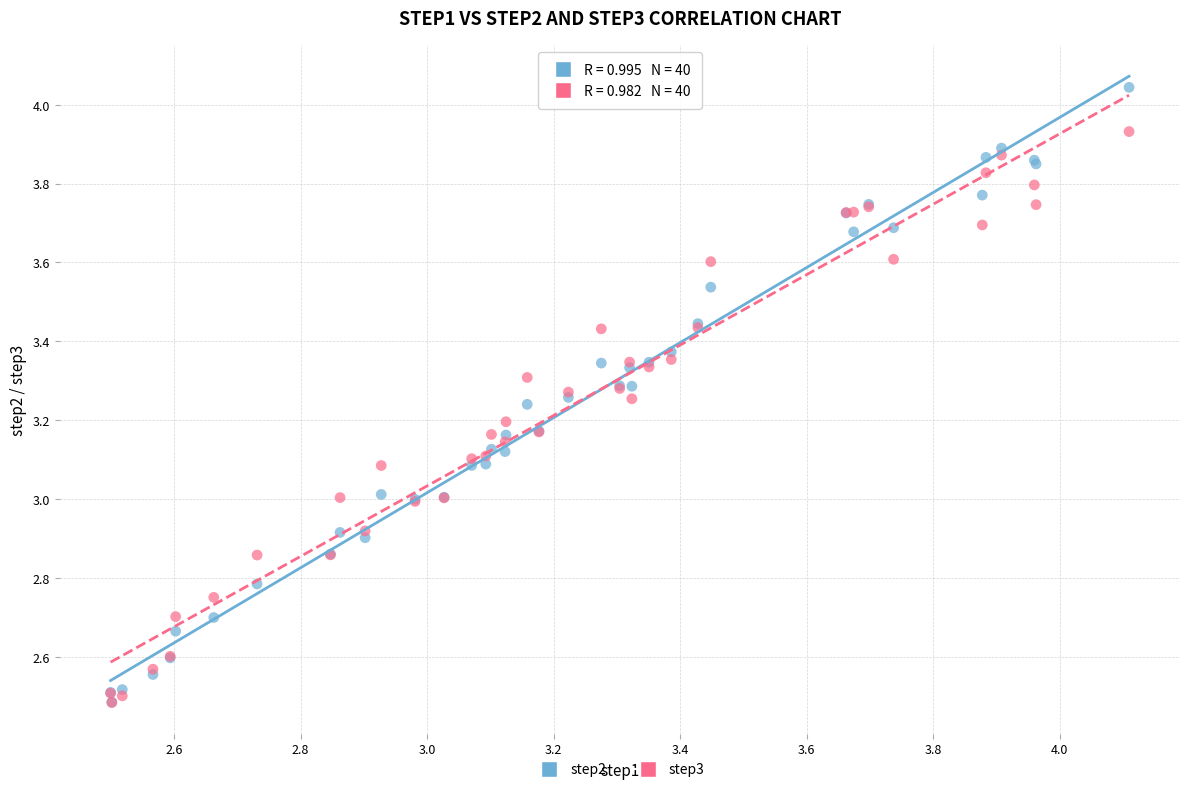

What are all the series names shown in the legend?

step2, step3